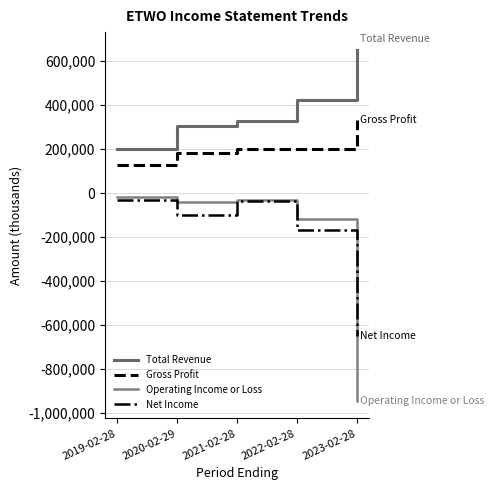

What is the value of the Total Revenue point at the 1st from the left?

201200